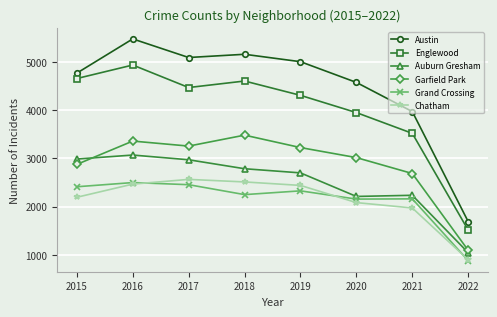

What is the difference between the maximum and minimum values in the Grand Crossing series?

1620